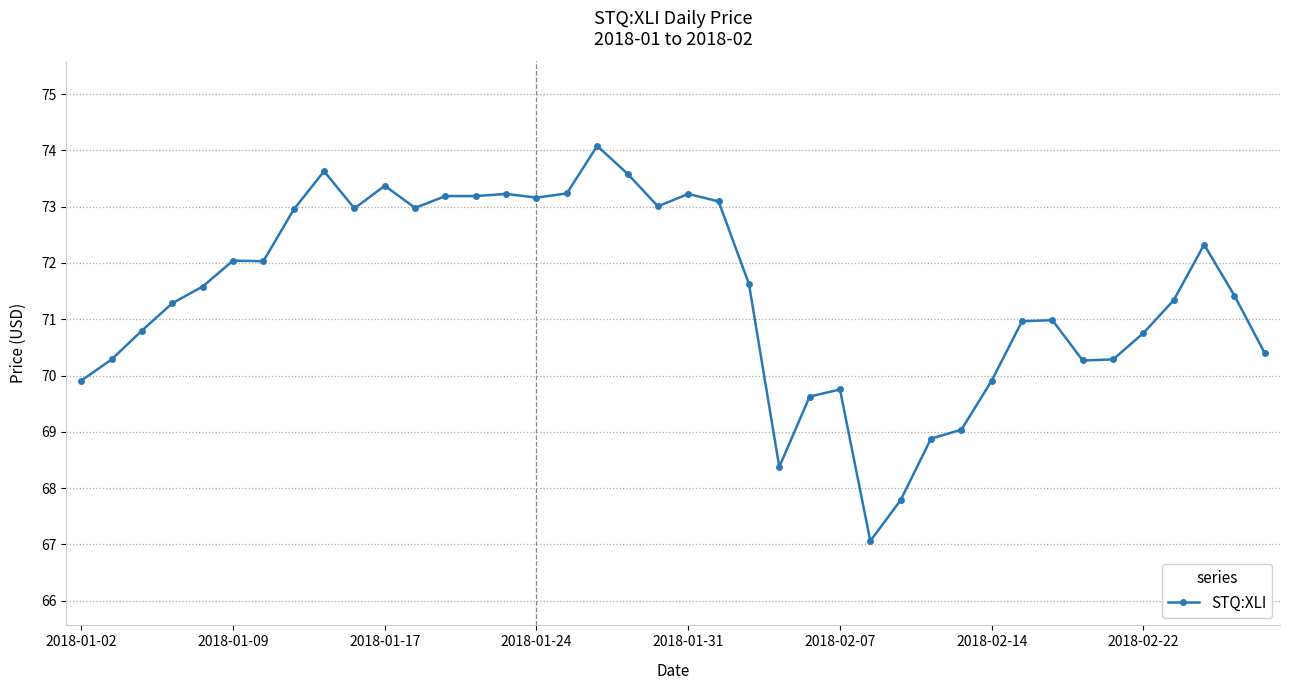

True or false: there are more than 2 points higher than both neighbors.

True